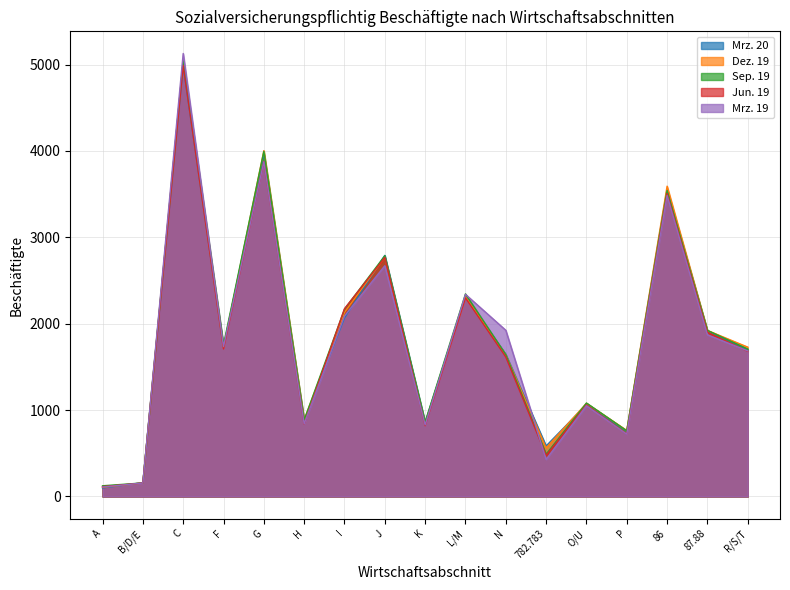

Which has a higher value, N or L/M?

L/M